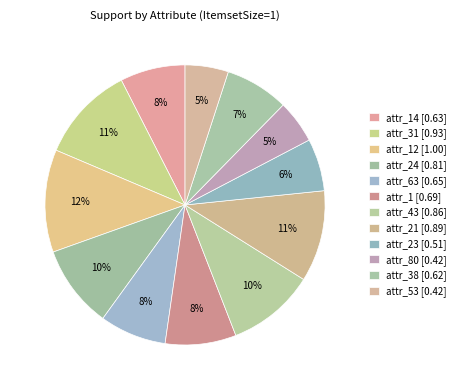

Which slice is the smallest?

attr_80